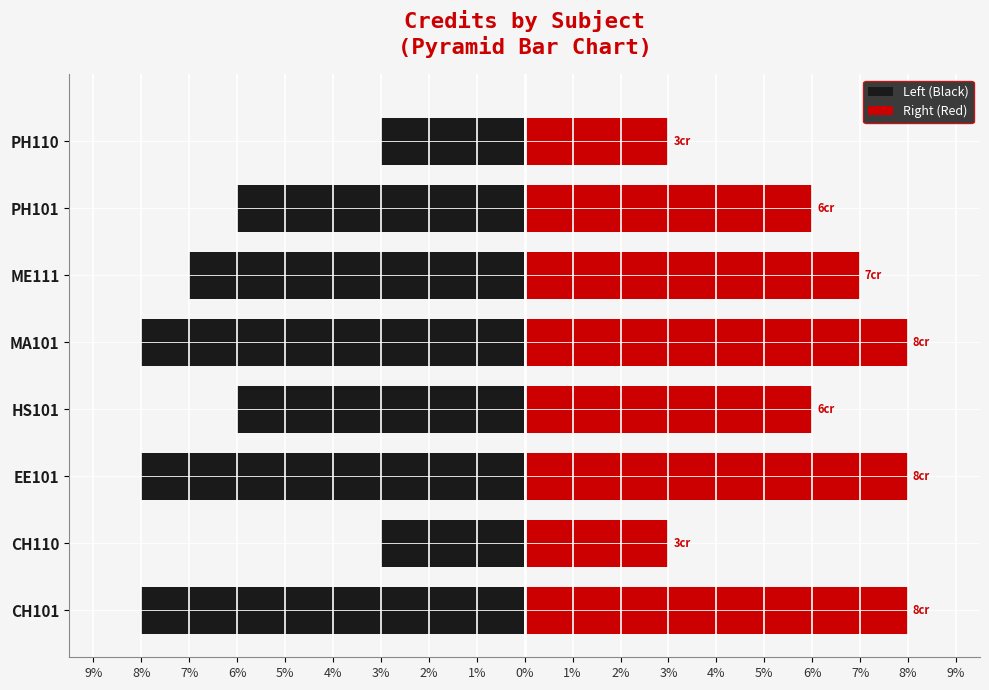

Is it true that Left (Black) equals -5 at EE101?

False